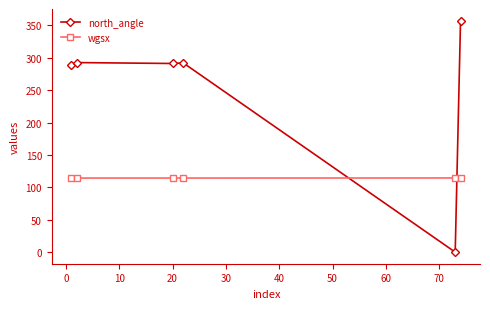

List the series in order of their overall mean, lowest first.

wgsx, north_angle